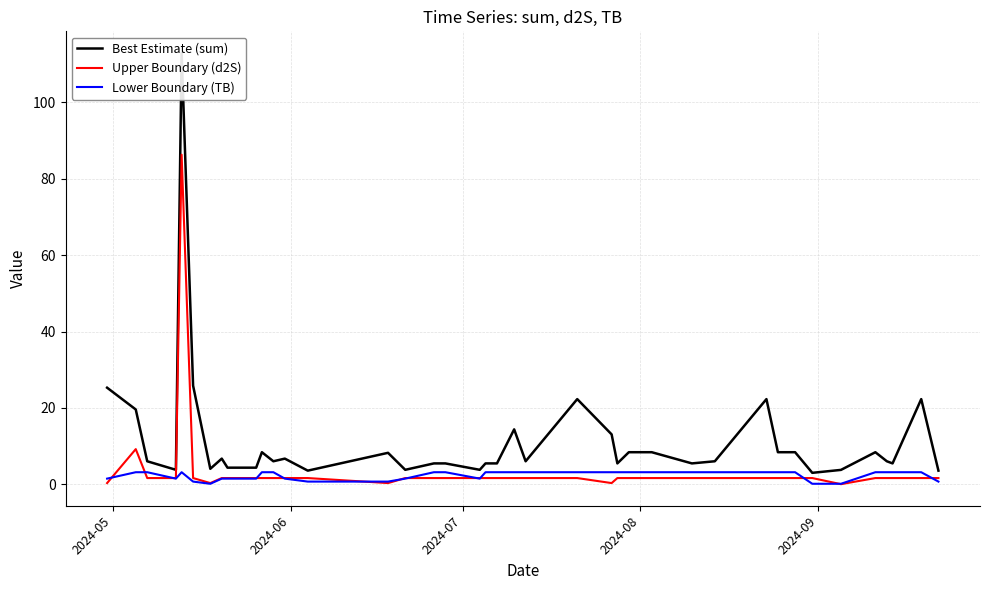

What is the maximum value for Lower Boundary (TB)?

3.2